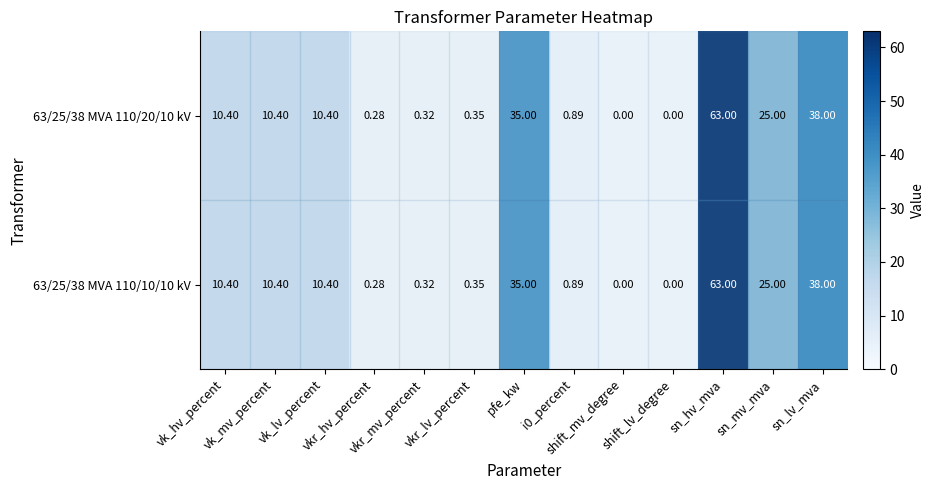

What value does the row_1 series have at vkr_mv_percent?

0.3